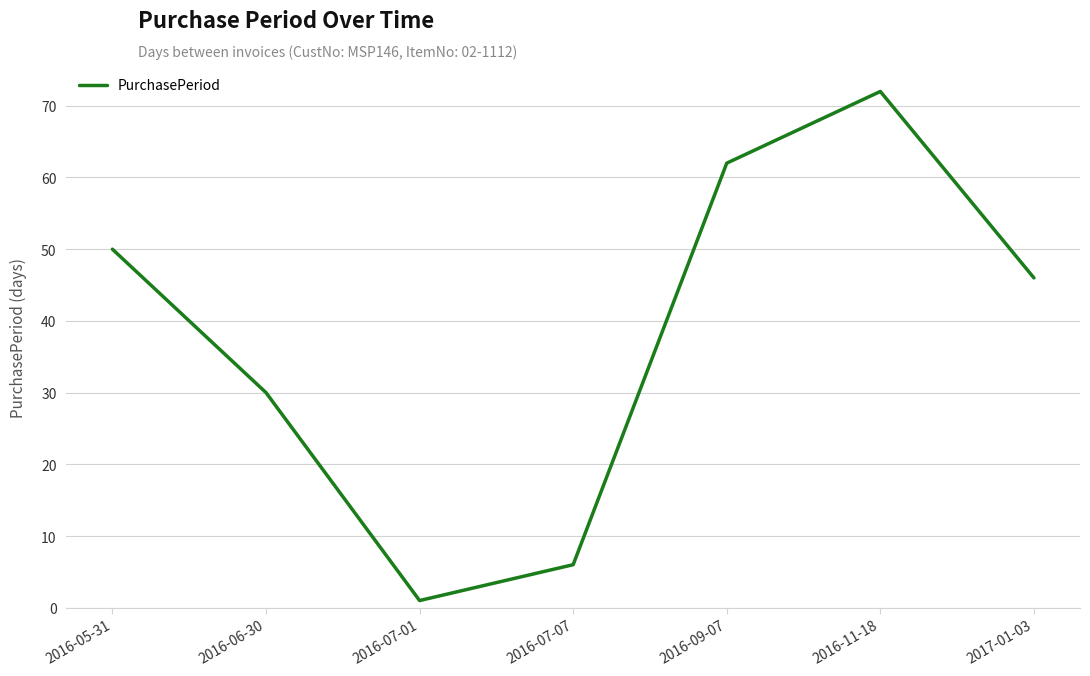

What is the smallest value displayed?

1